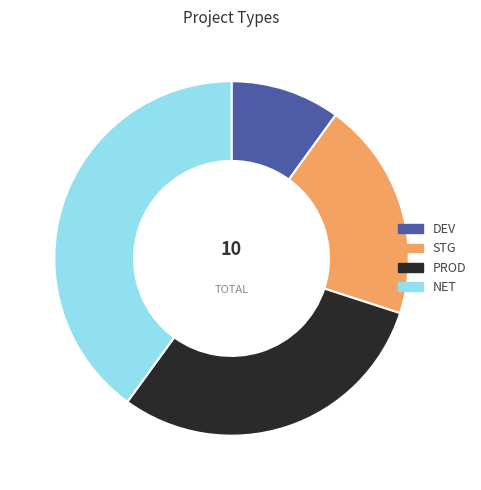

What is the ratio of the value at DEV to the value at STG?

0.5